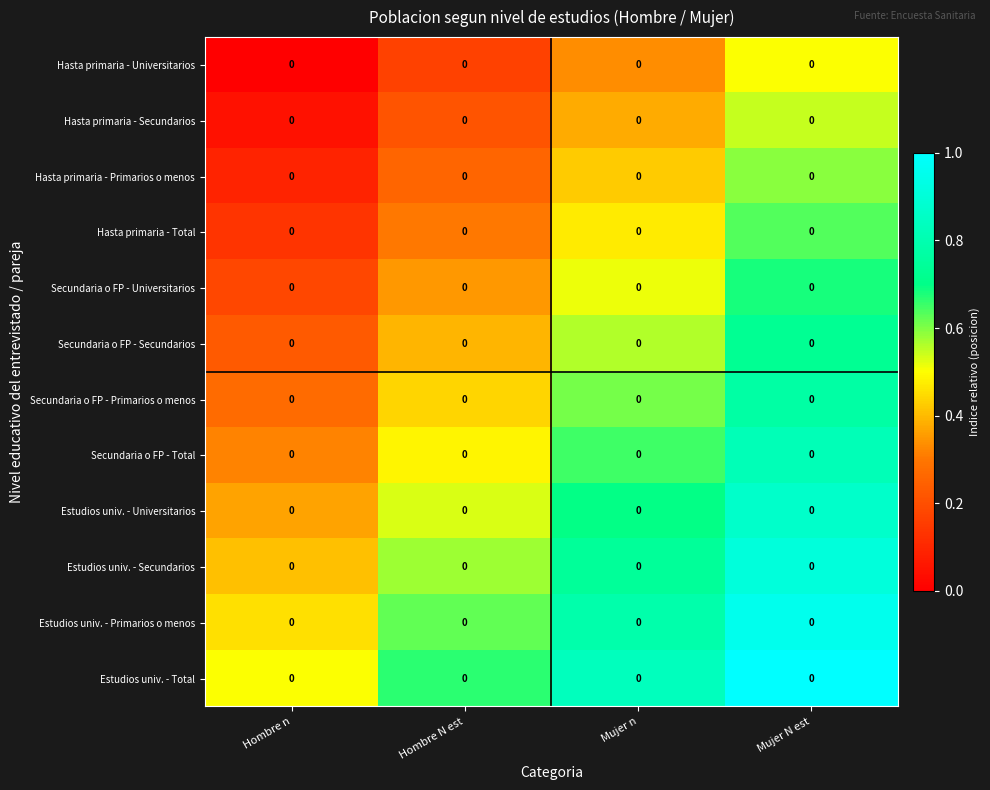

At which category is the sum across all series the highest?

Mujer N est